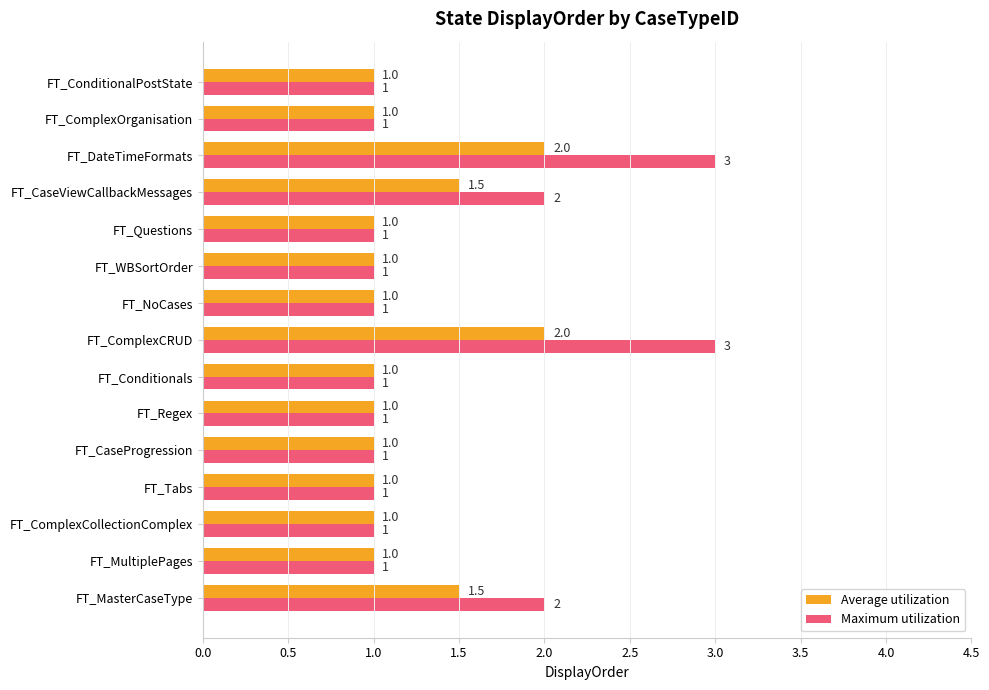

What is the smallest value displayed?

1.0